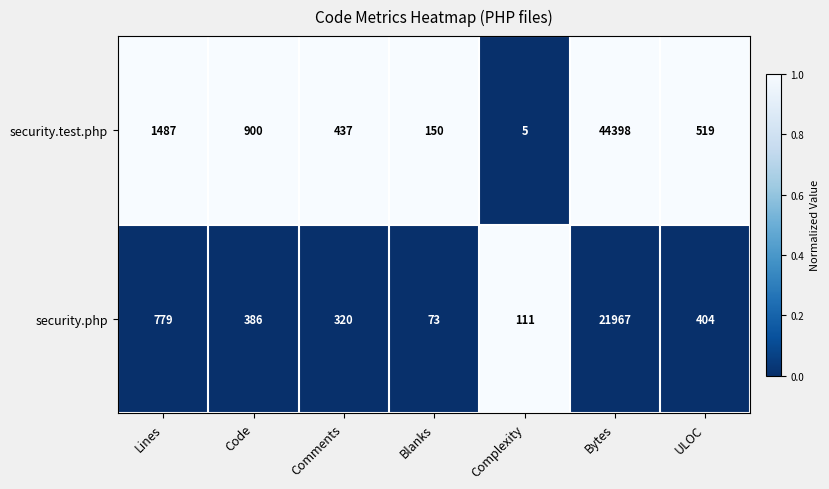

What is the difference between the maximum and minimum values in the security.php series?

21894